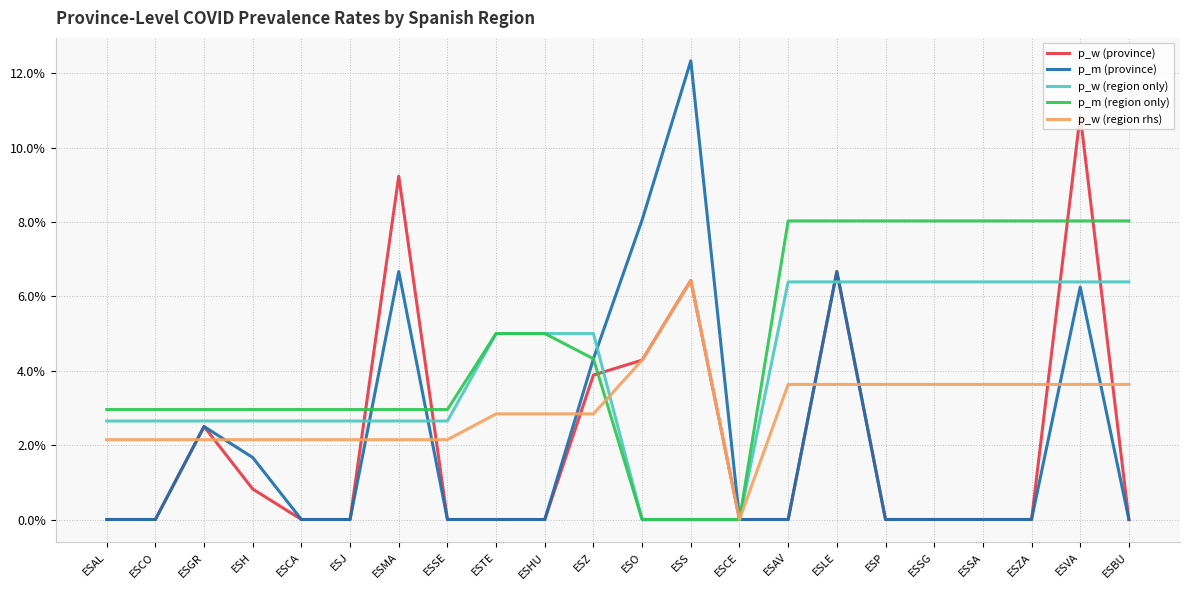

What are all the series names shown in the legend?

p_w (province), p_m (province), p_w (region only), p_m (region only), p_w (region rhs)